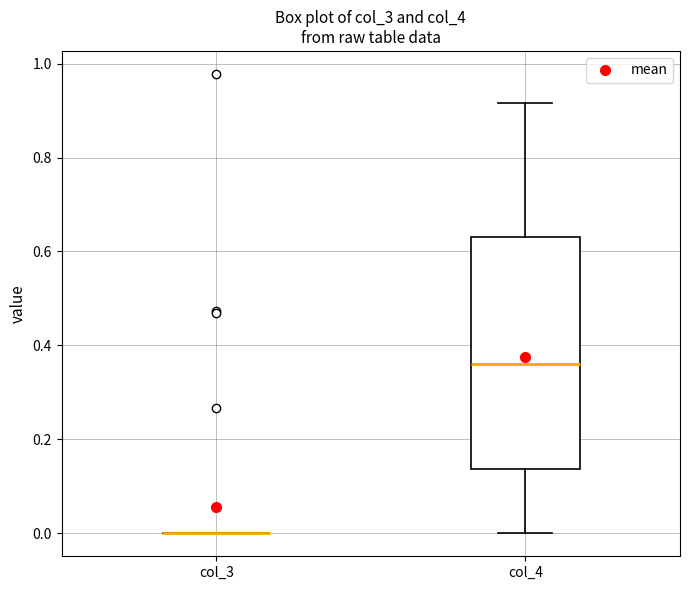

Comparing the boxes themselves (not the whiskers), which one is the tallest?

col_4